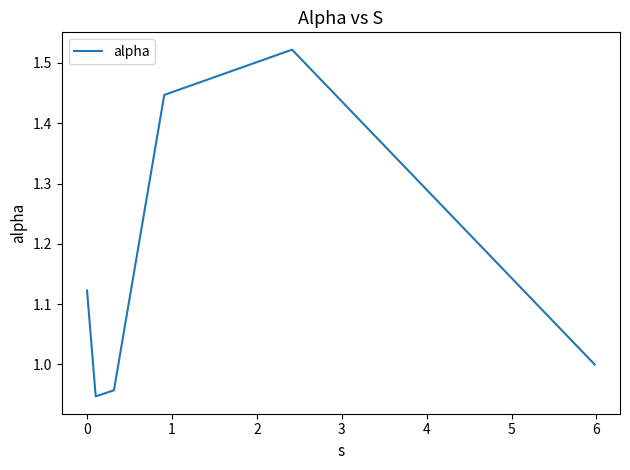

How many interior local peaks (higher than both neighbors) does the data have?

1